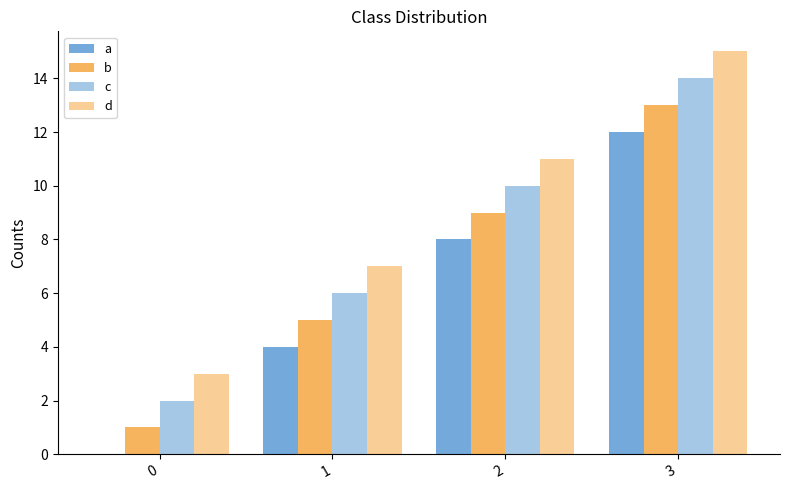

What is the total value across all series at 0?

6